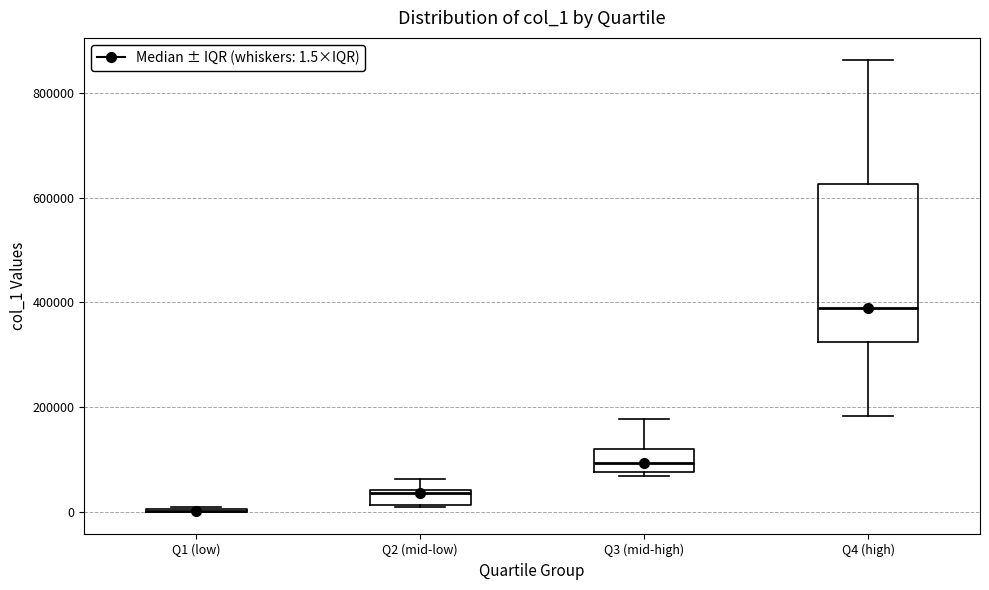

Comparing the boxes themselves (not the whiskers), which one is the tallest?

Q4 (high)